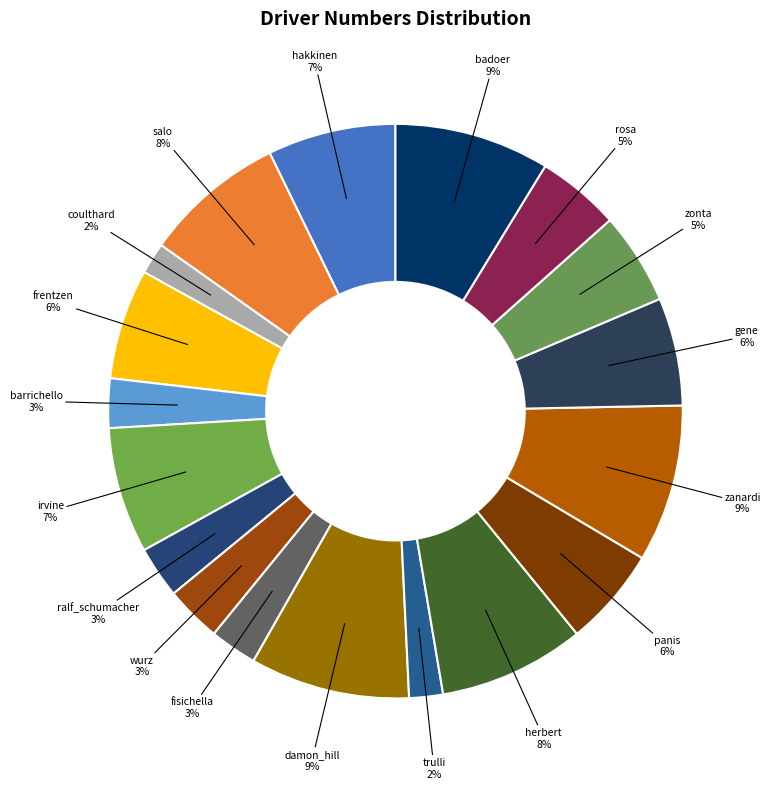

Count the number of slices in the pie.

18